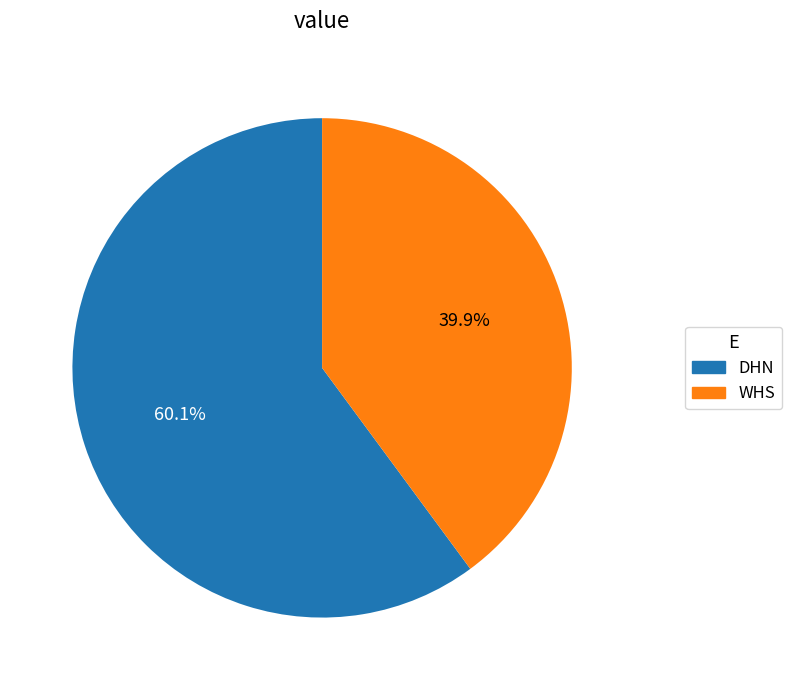

To the nearest percent, what is the average slice percentage?

50%